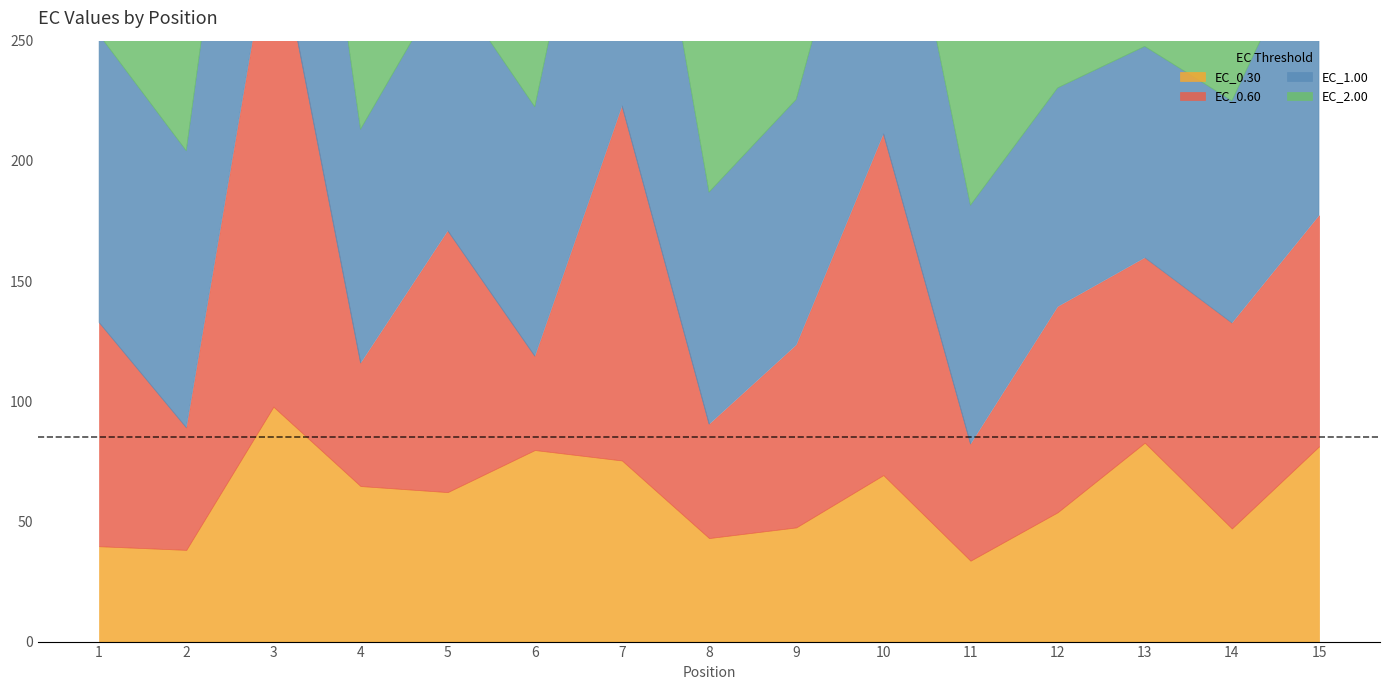

At 15, list the series in order from smallest to largest.

EC_0.30, EC_0.60, EC_2.00, EC_1.00